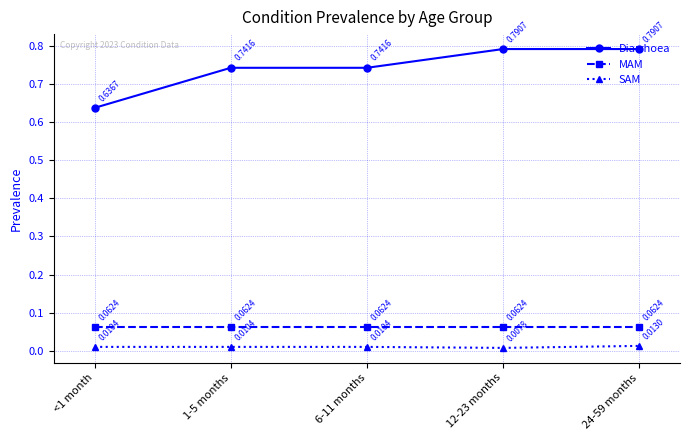

True or false: SAM and MAM intersect in this chart.

False